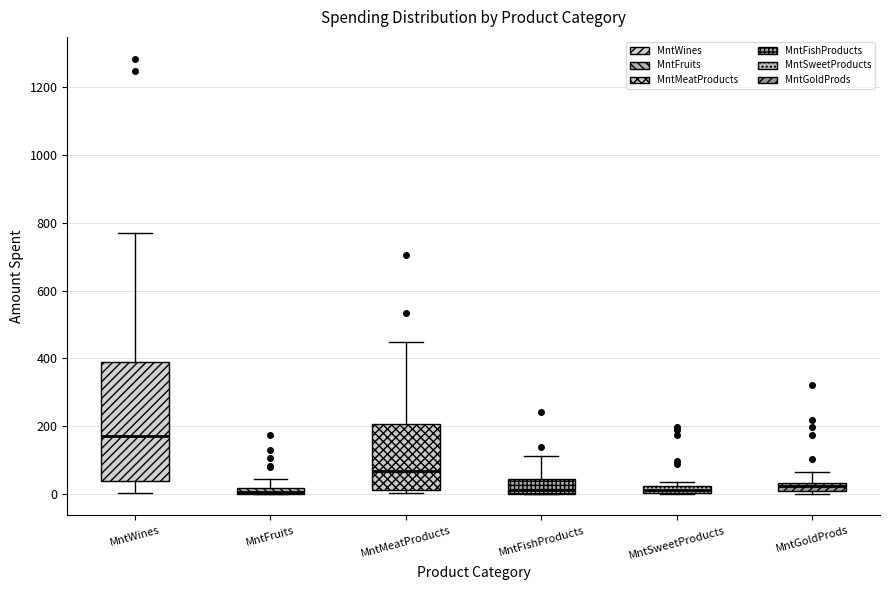

Which box is the tallest, from its lower edge to its upper edge?

MntWines